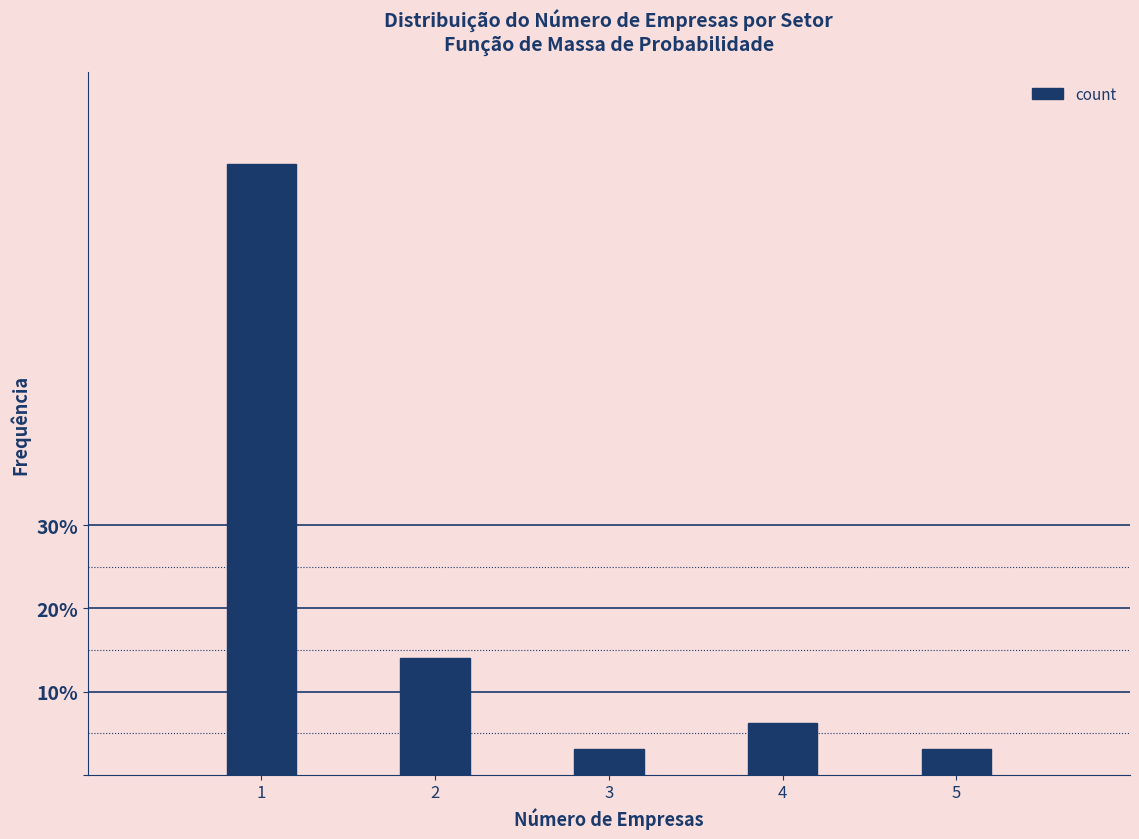

Does the chart contain any negative values?

No